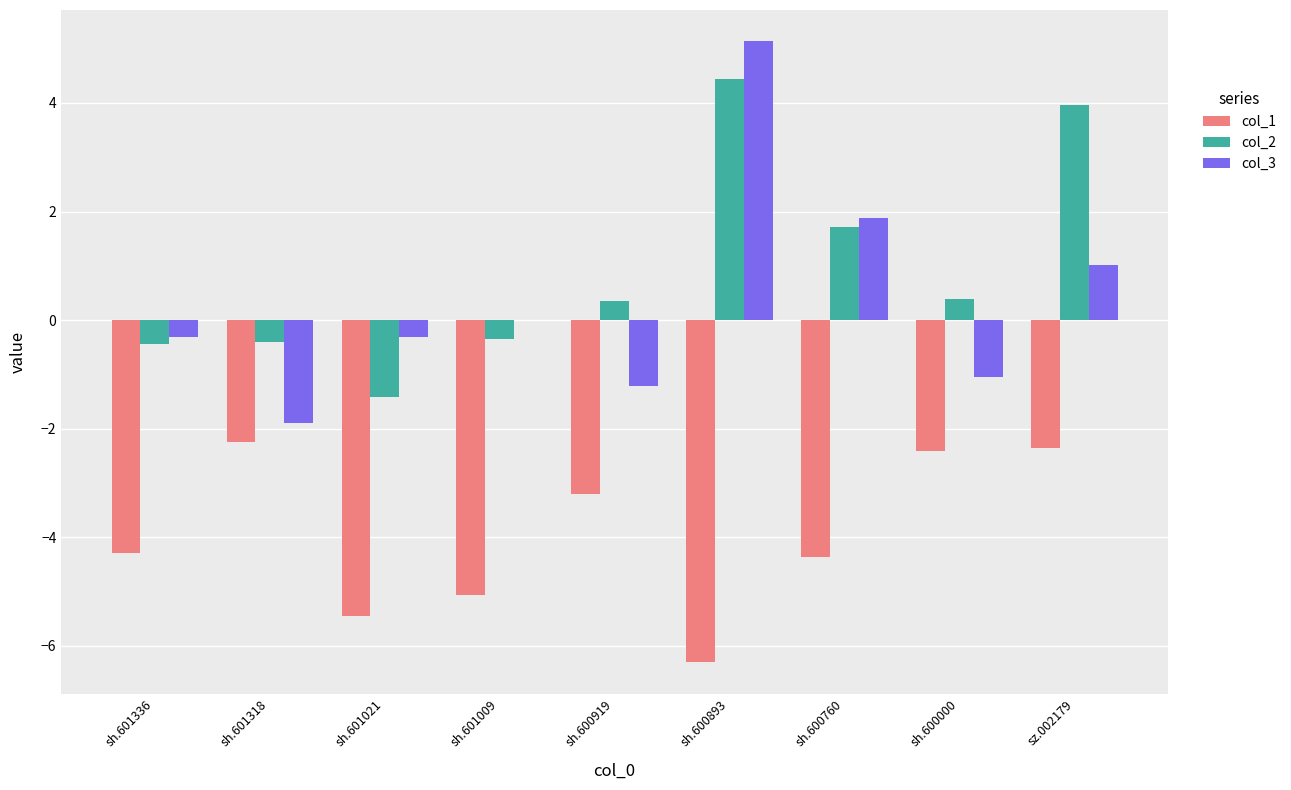

Which category has the highest value in the col_3 series?

sh.600893